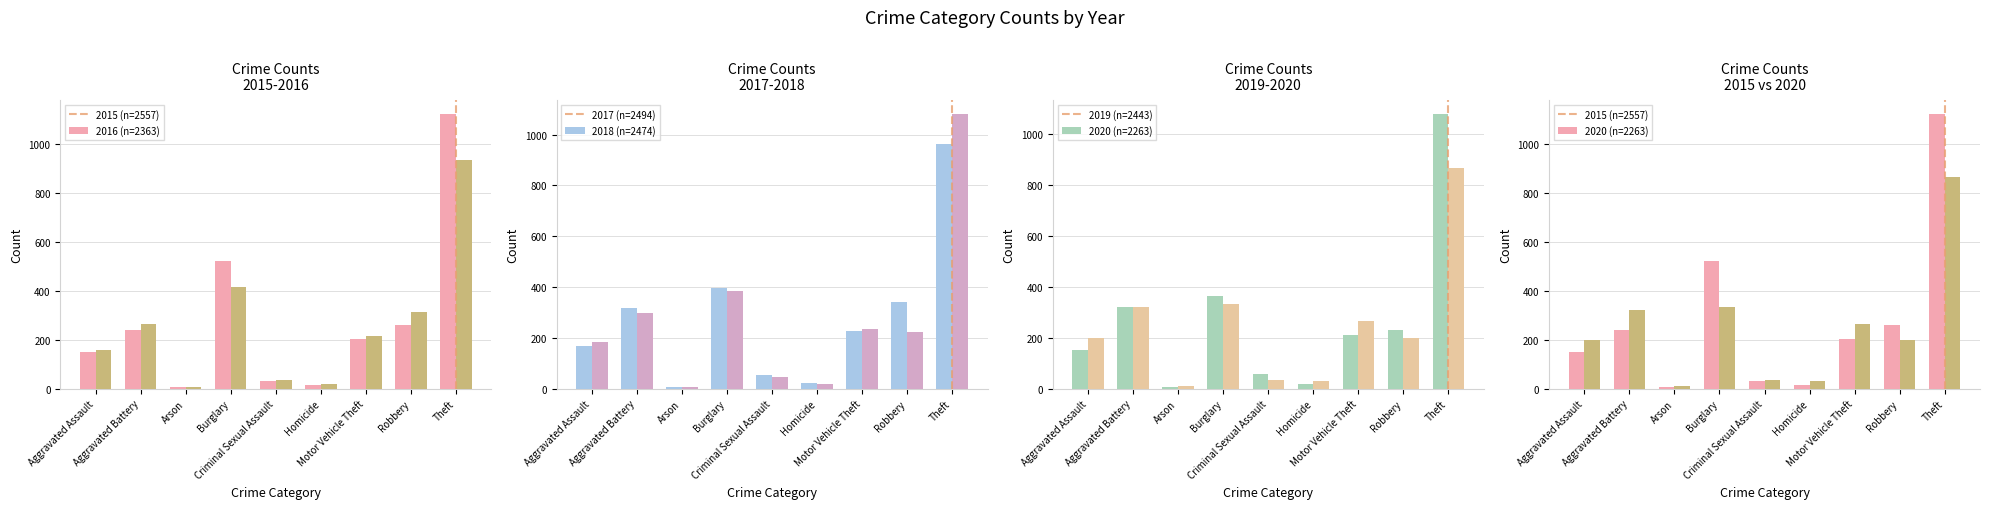

The value of 2016 at Aggravated Assault is 245. True or false?

False